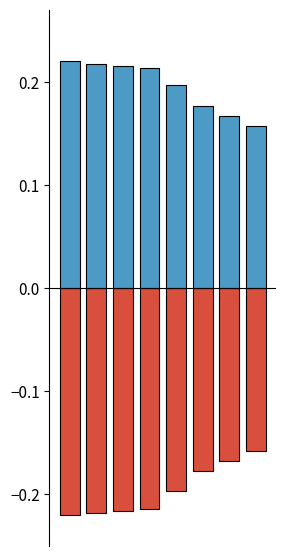

At how many categories does at least one series exceed 0?

8